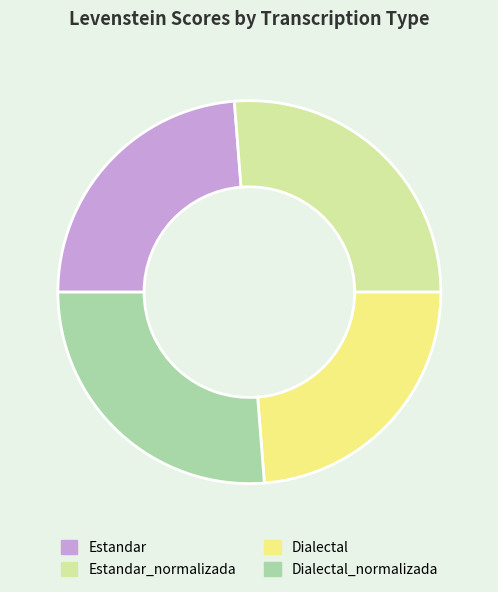

True or false: Dialectal_normalizada accounts for 26% of the total.

True